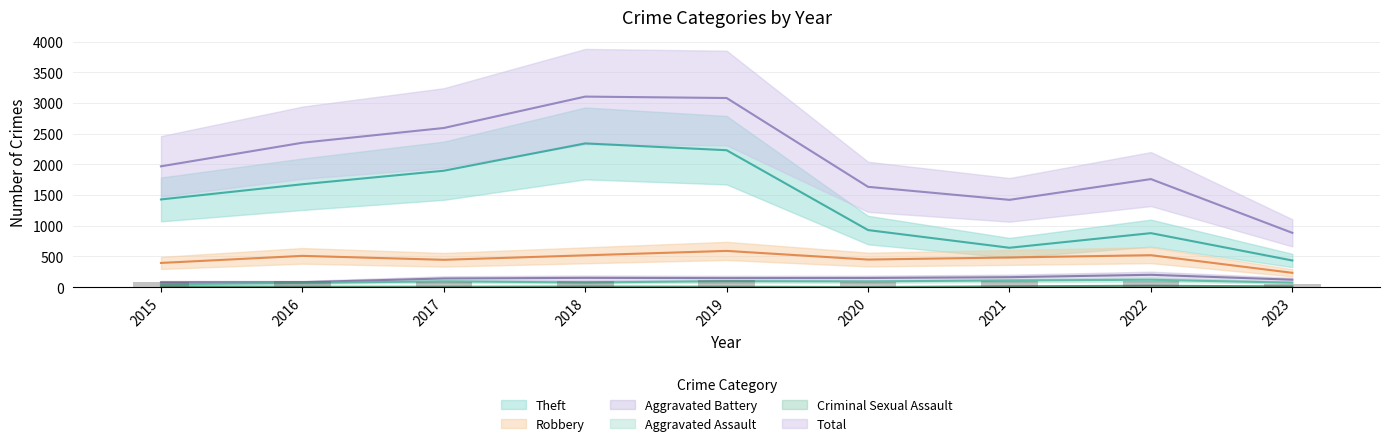

What are all the series names shown in the legend?

Robbery, Theft, Aggravated Battery, Aggravated Assault, Criminal Sexual Assault, Total